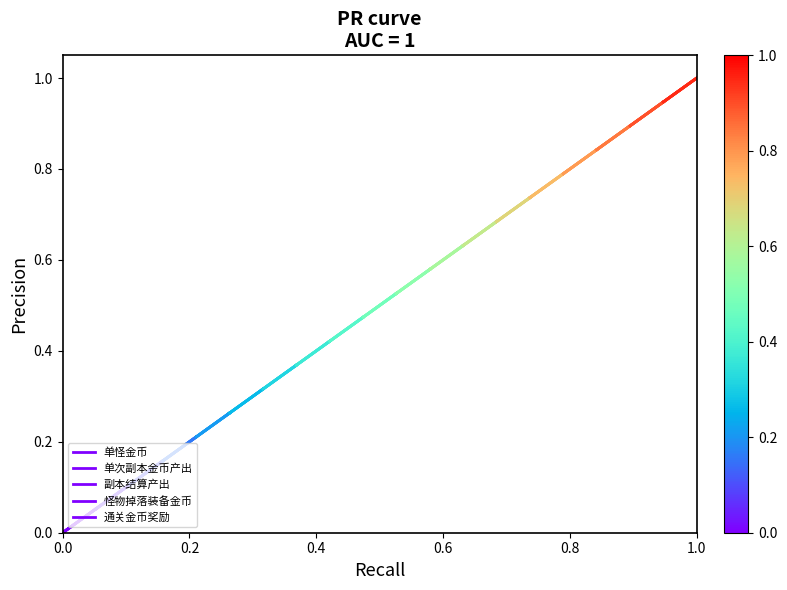

How many positive values does the 怪物掉落装备金币 series have?

1